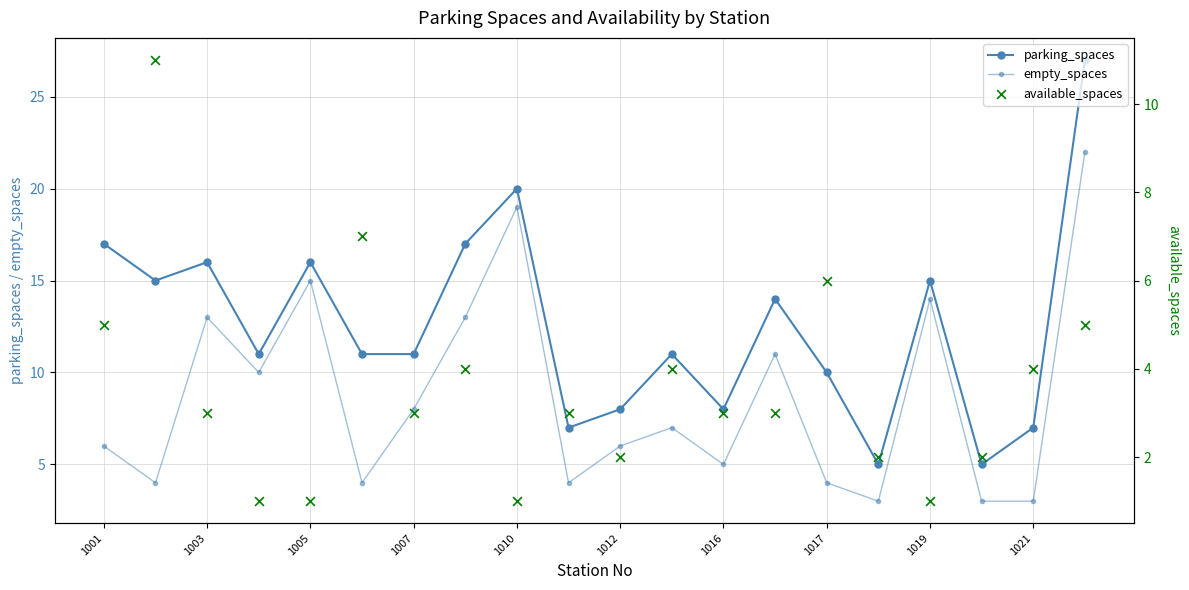

What are all the series names shown in the legend?

parking_spaces, empty_spaces, available_spaces